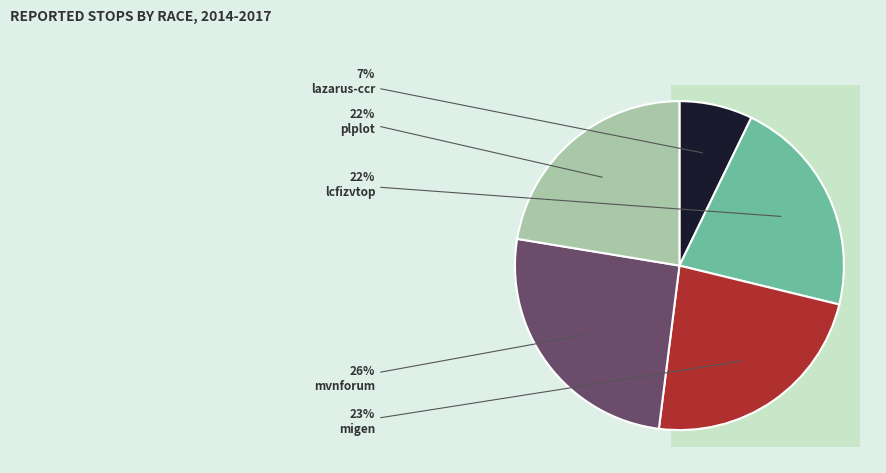

To the nearest percent, what is the combined percentage of mvnforum.csv and migen.csv?

49%